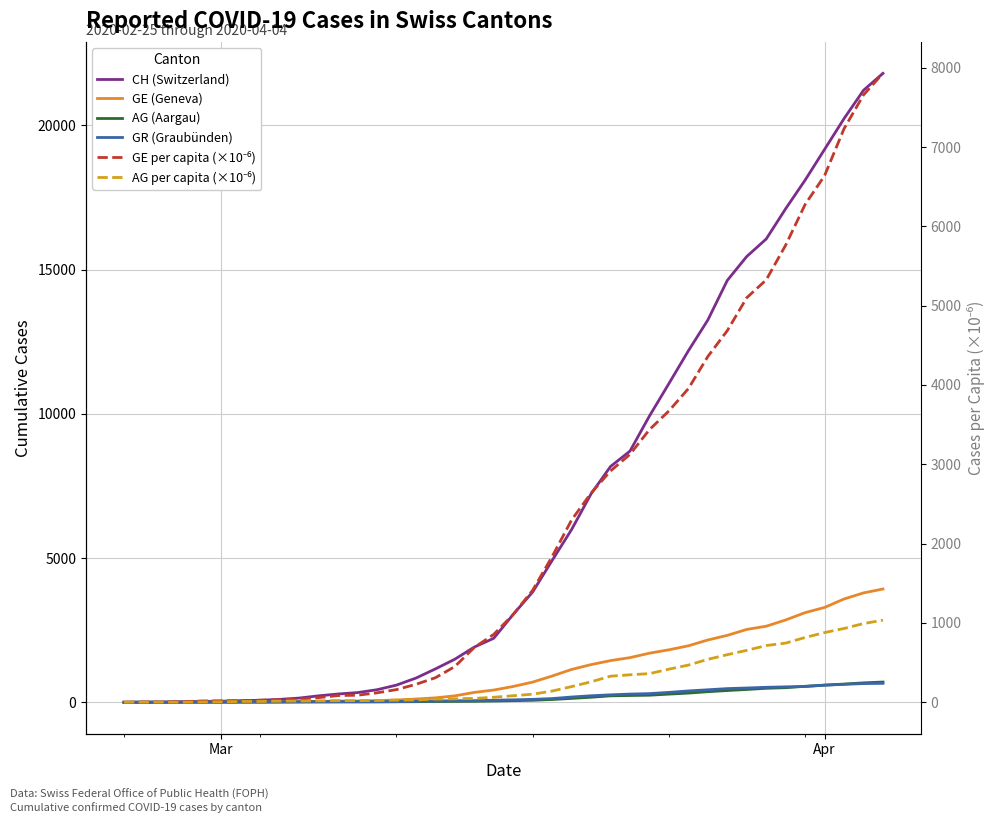

Which series has the widest spread of values?

CH (Switzerland)